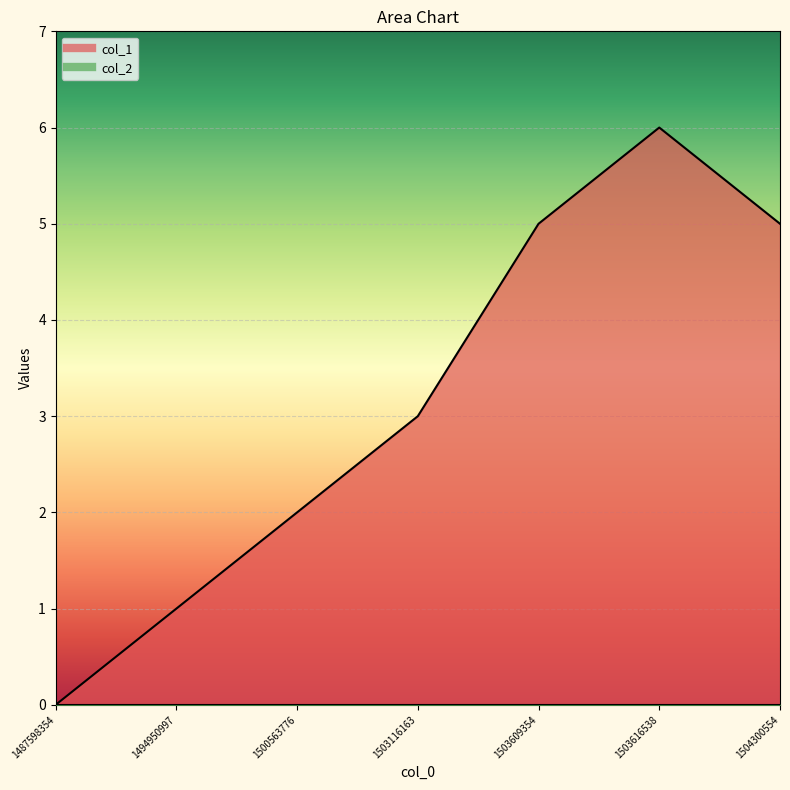

At which label does the data first exceed 3?

1503609354